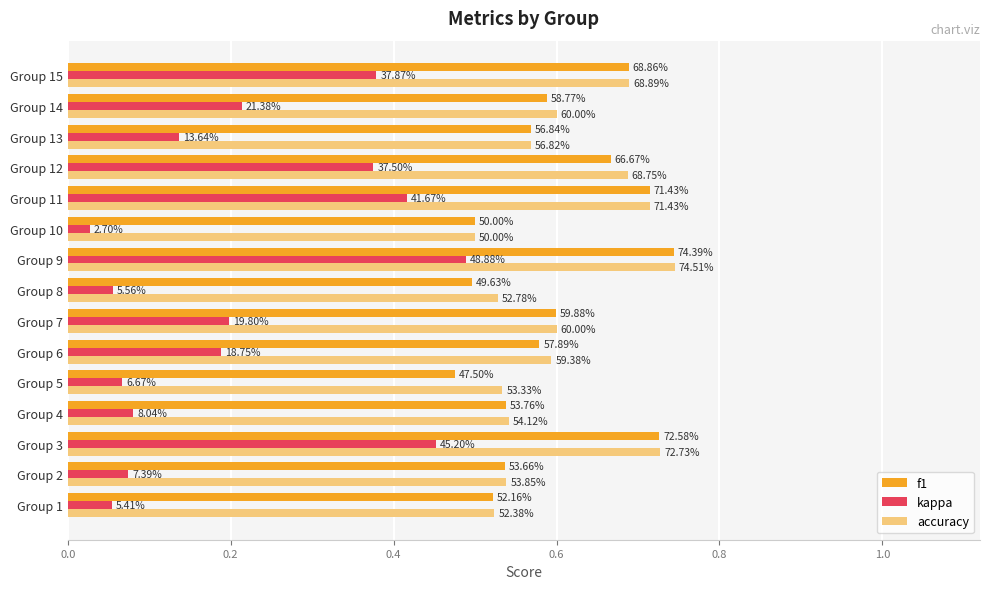

What are all the series names shown in the legend?

f1, kappa, accuracy